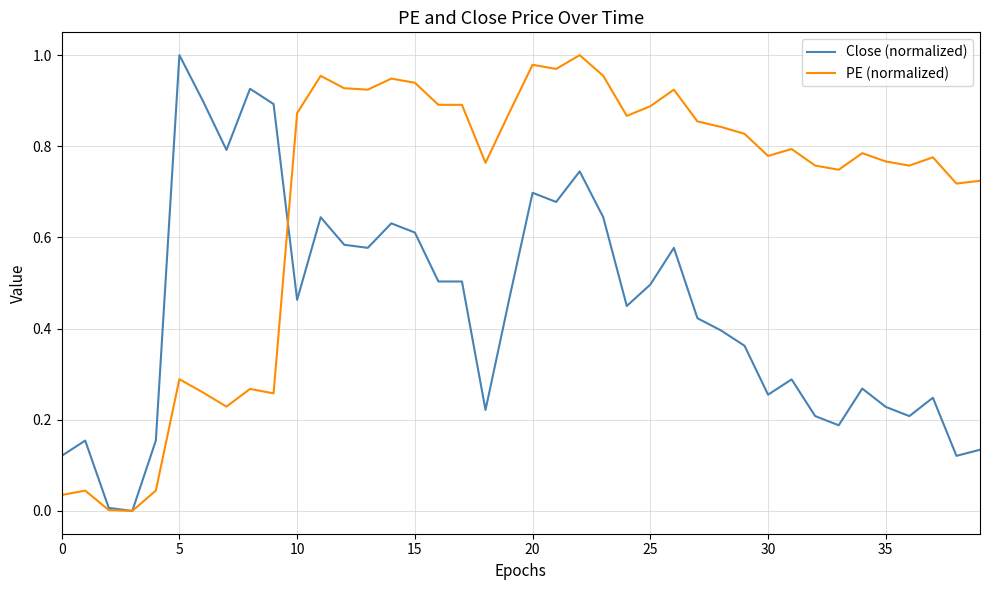

Which series has the largest total across all categories?

PE (normalized)